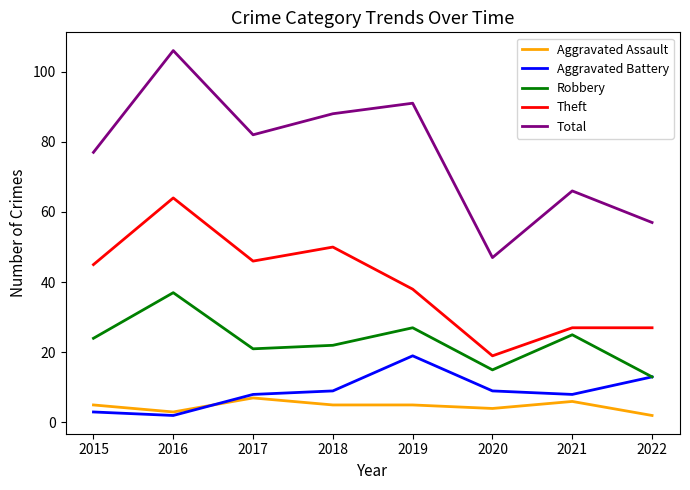

What is the sum of all Total values?

614